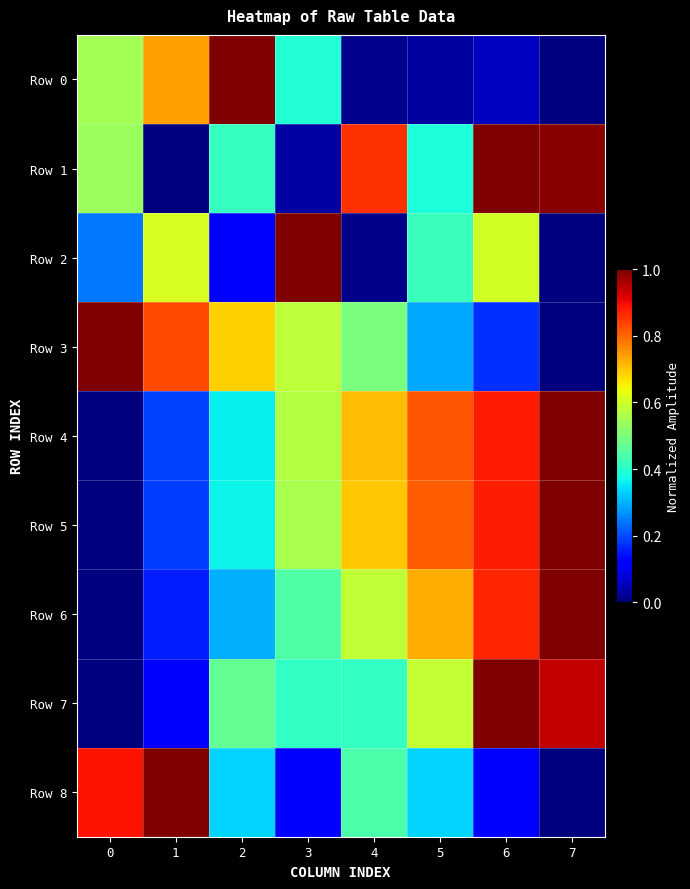

How many categories are shown in the chart?

8